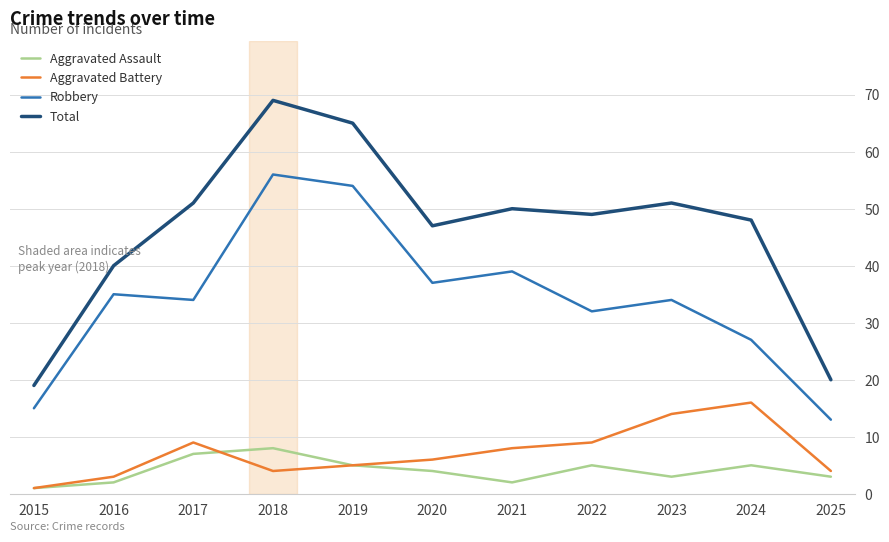

At which label does Aggravated Battery reach its minimum?

2015